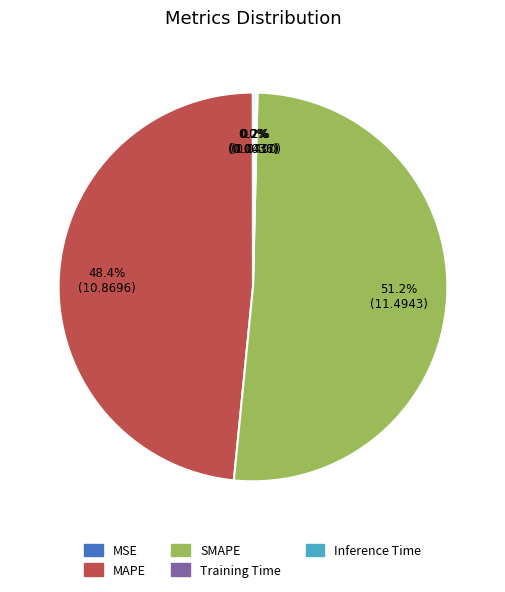

Is there a majority slice in this chart?

Yes